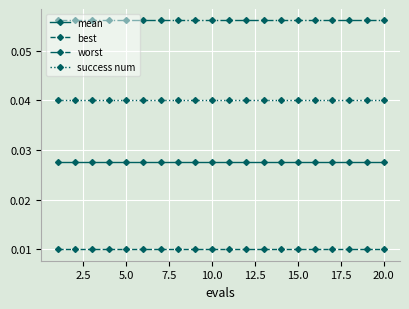

How many series are shown in this chart?

4